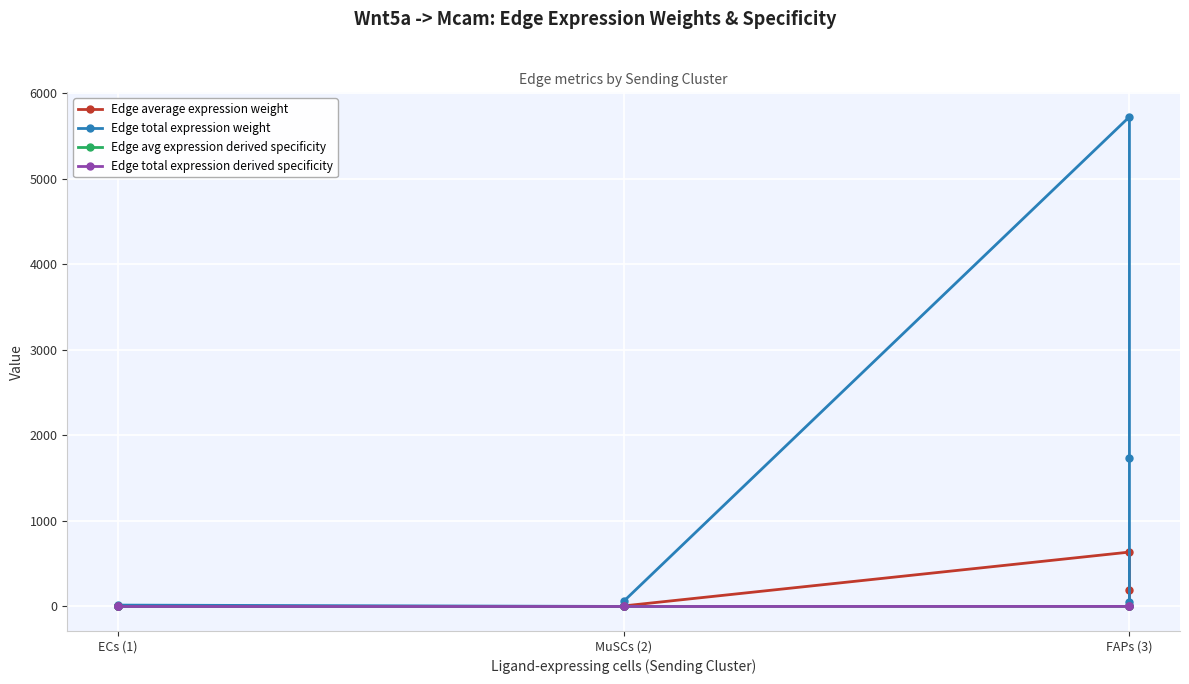

Where is the first local minimum for Edge average expression weight?

ECs (1)